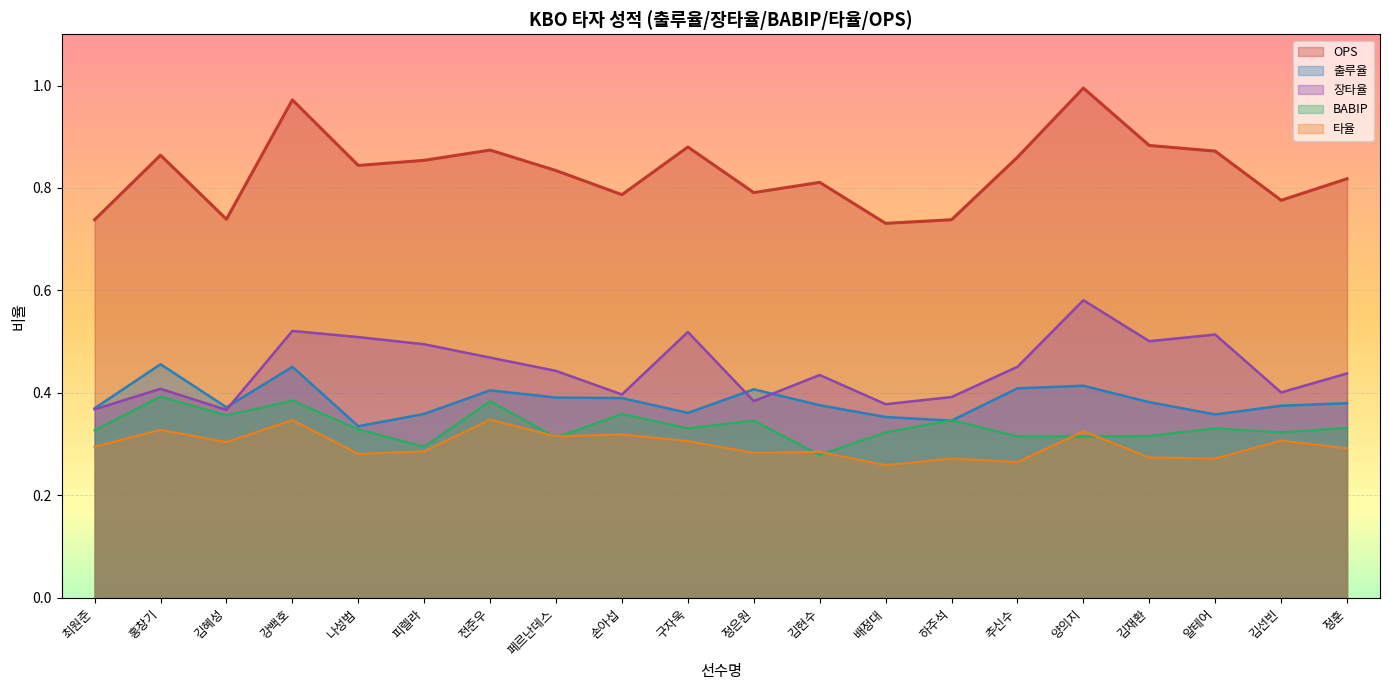

Where is OPS nearest to the value 0?

배정대